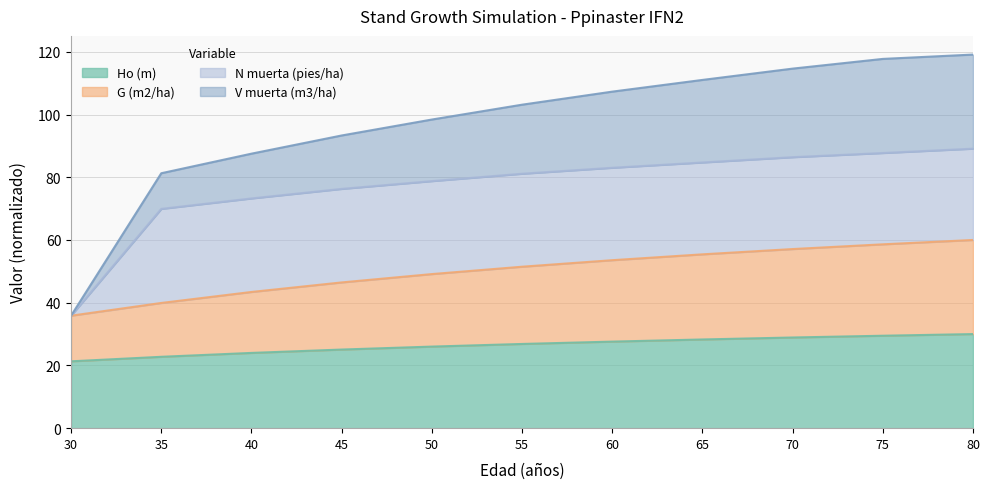

Where does the G (m2/ha) series first go above 51?

55